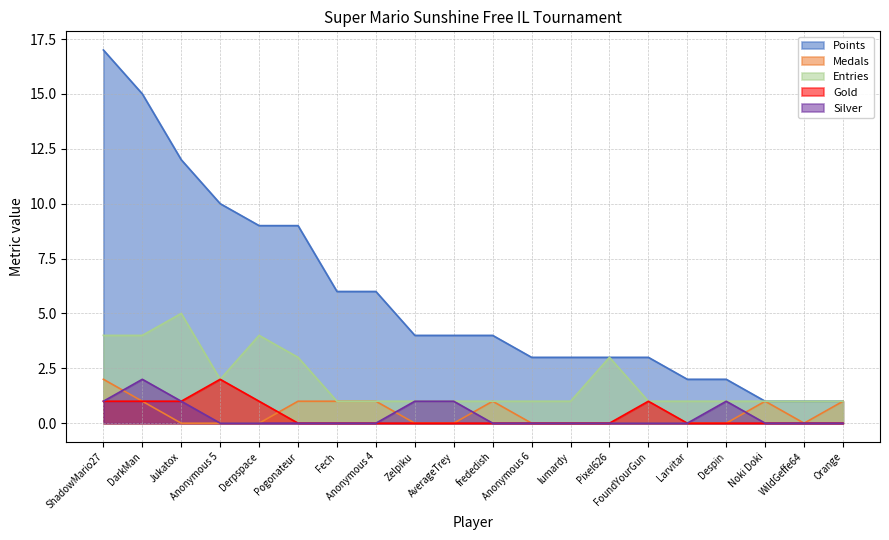

How many lines are shown in the chart?

5